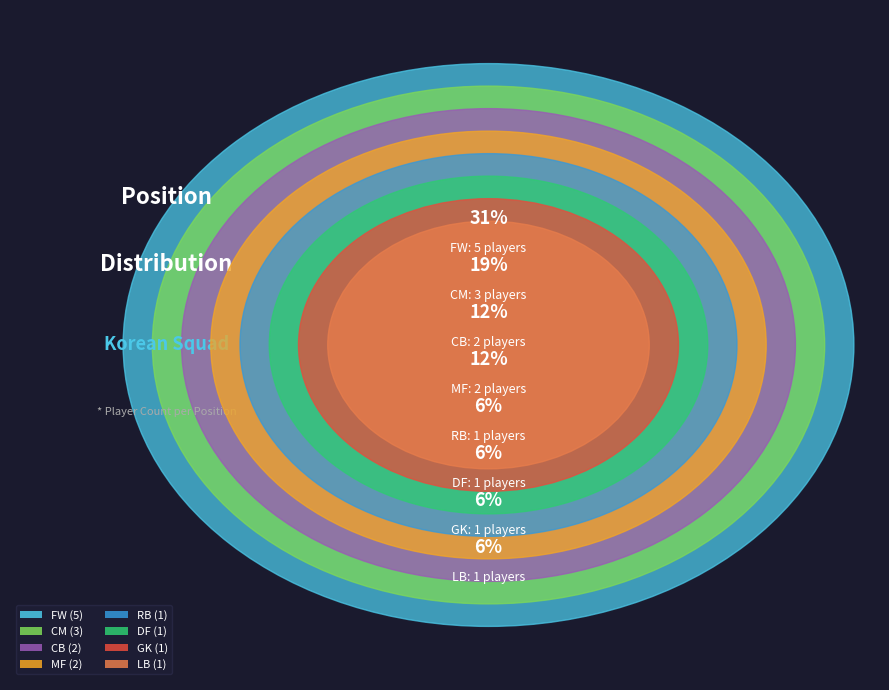

Count the number of slices in the pie.

8